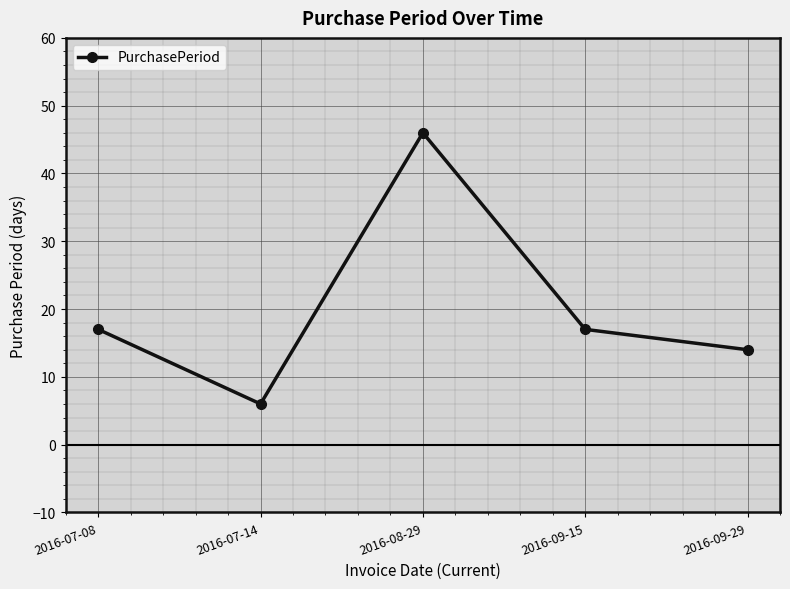

The chart shows a value of 3 at 2016-07-14. True or false?

False